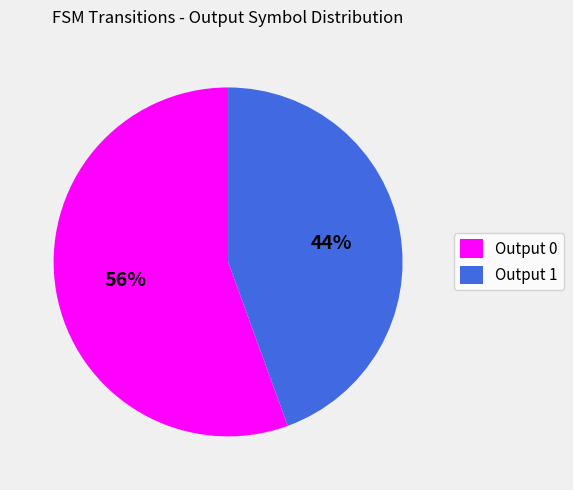

True or false: Output 1 accounts for 44% of the total.

True